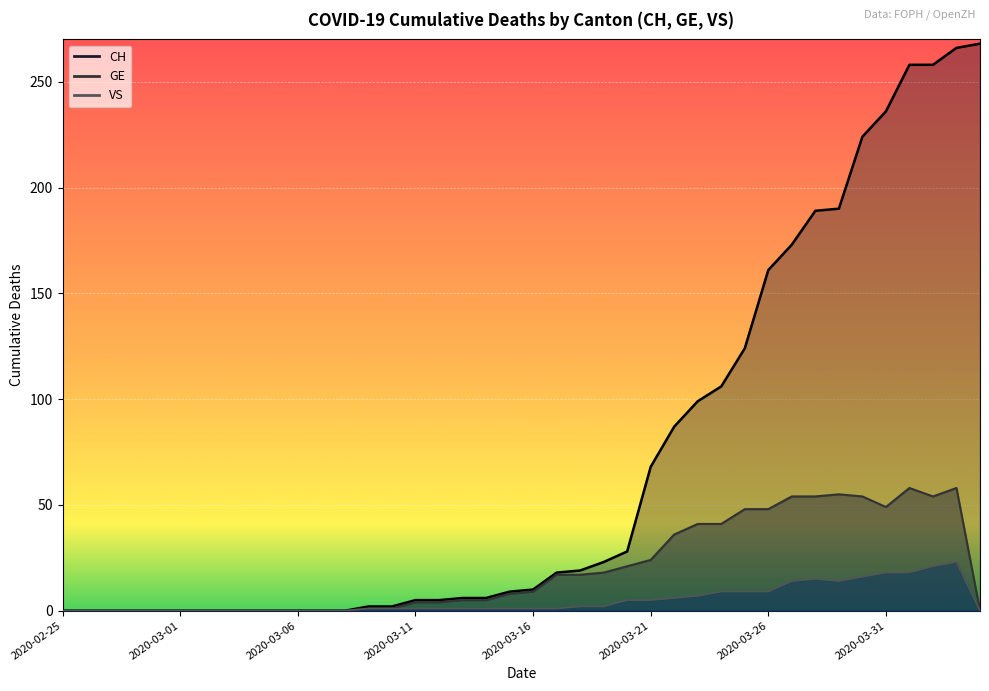

The VS series shows 20 at 2020-03-27. True or false?

False